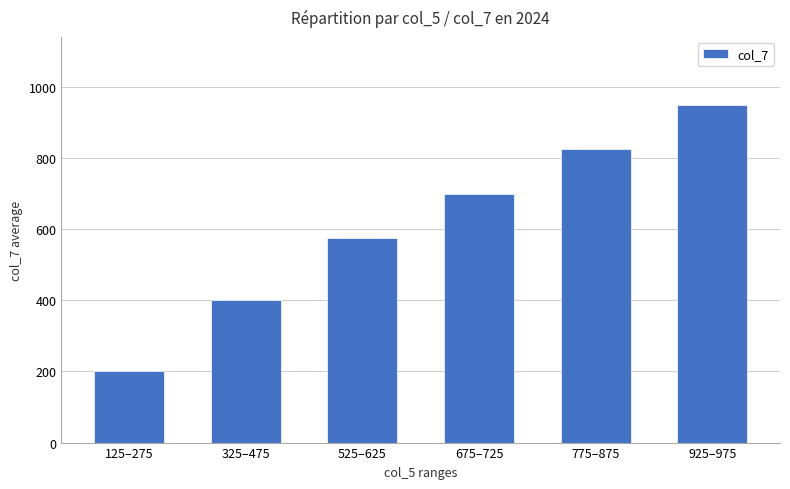

What is the label of the 1st bar from the right?

925–975